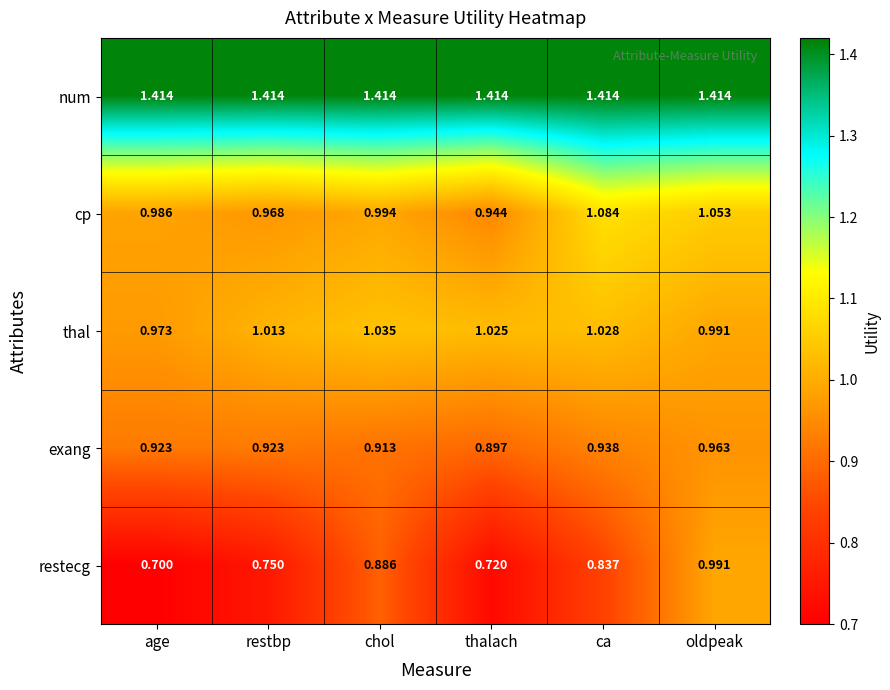

Which series has the largest total across all categories?

num